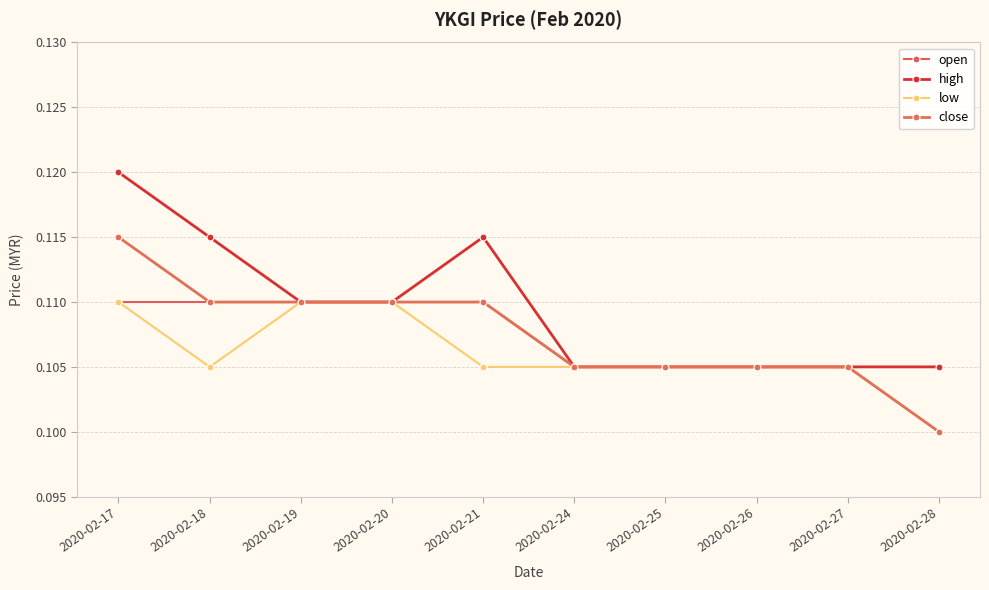

Is it true that high equals 0.0 at 2020-02-27?

False